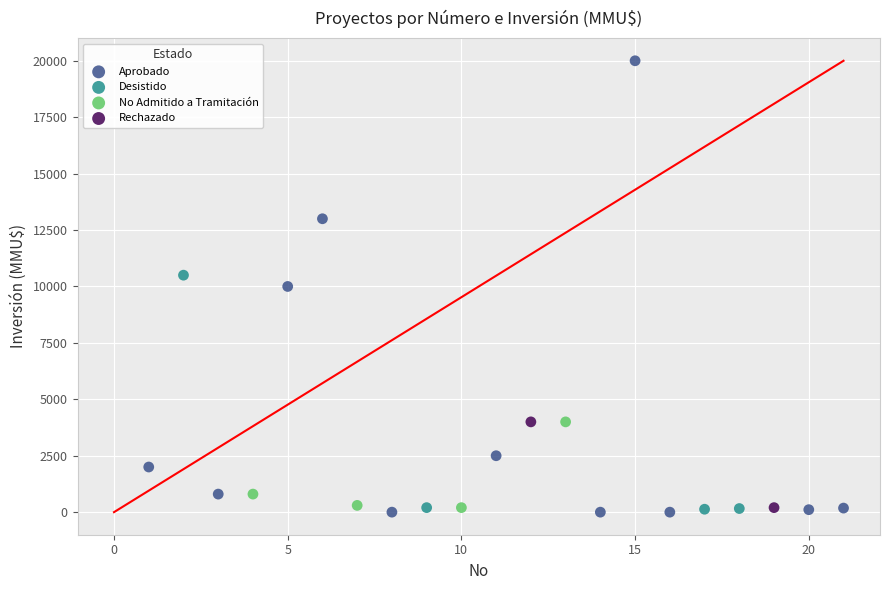

What are all the series names shown in the legend?

Aprobado, Desistido, No Admitido a Tramitación, Rechazado